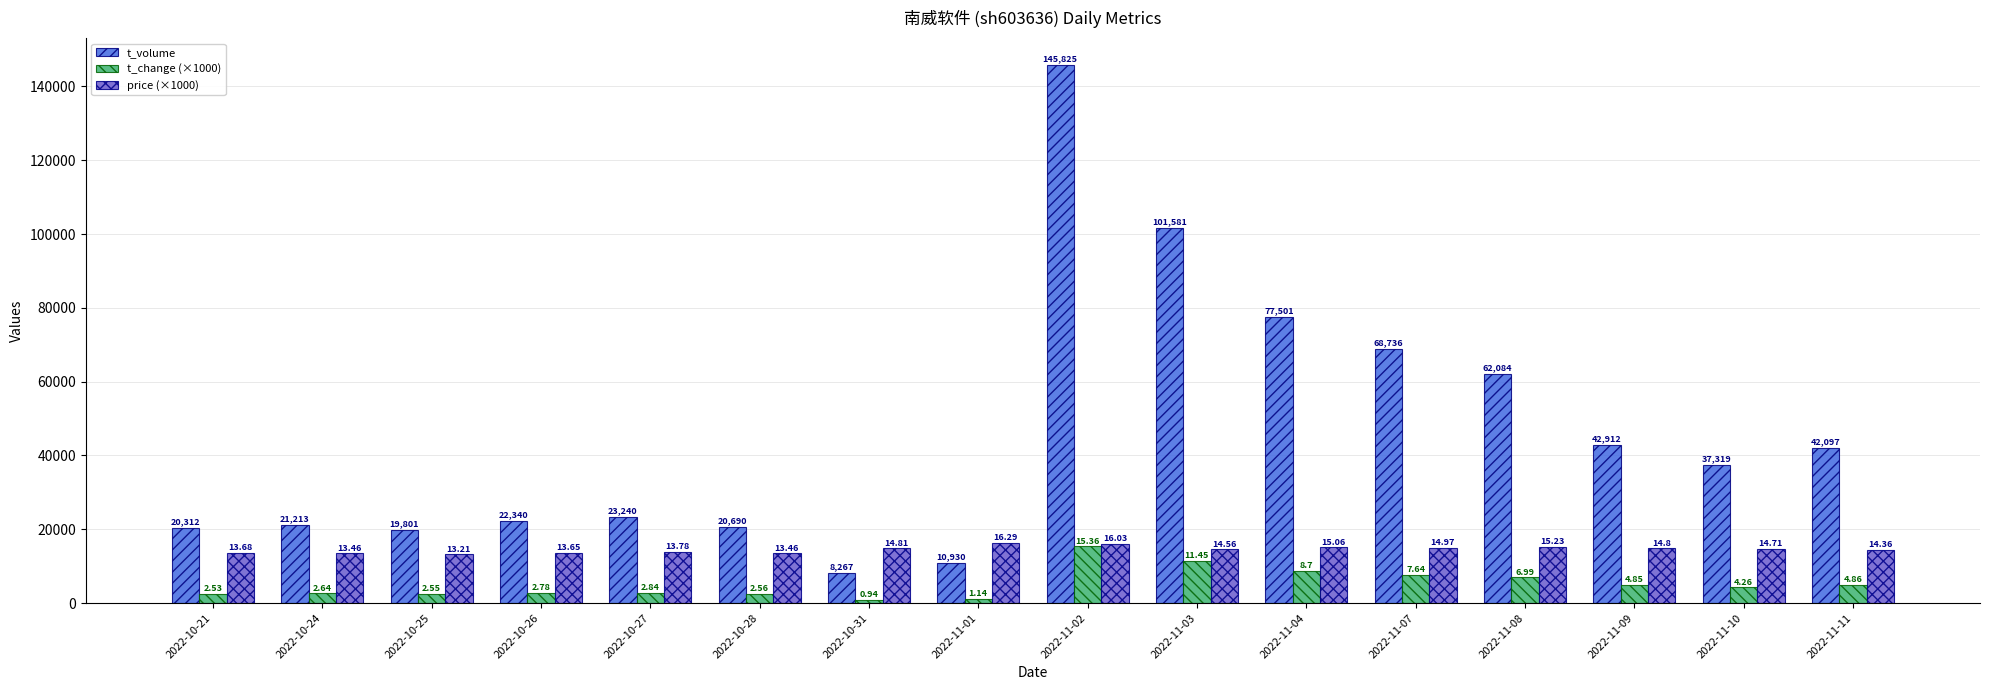

What are all the series names shown in the legend?

t_volume, t_change (×1000), price (×1000)